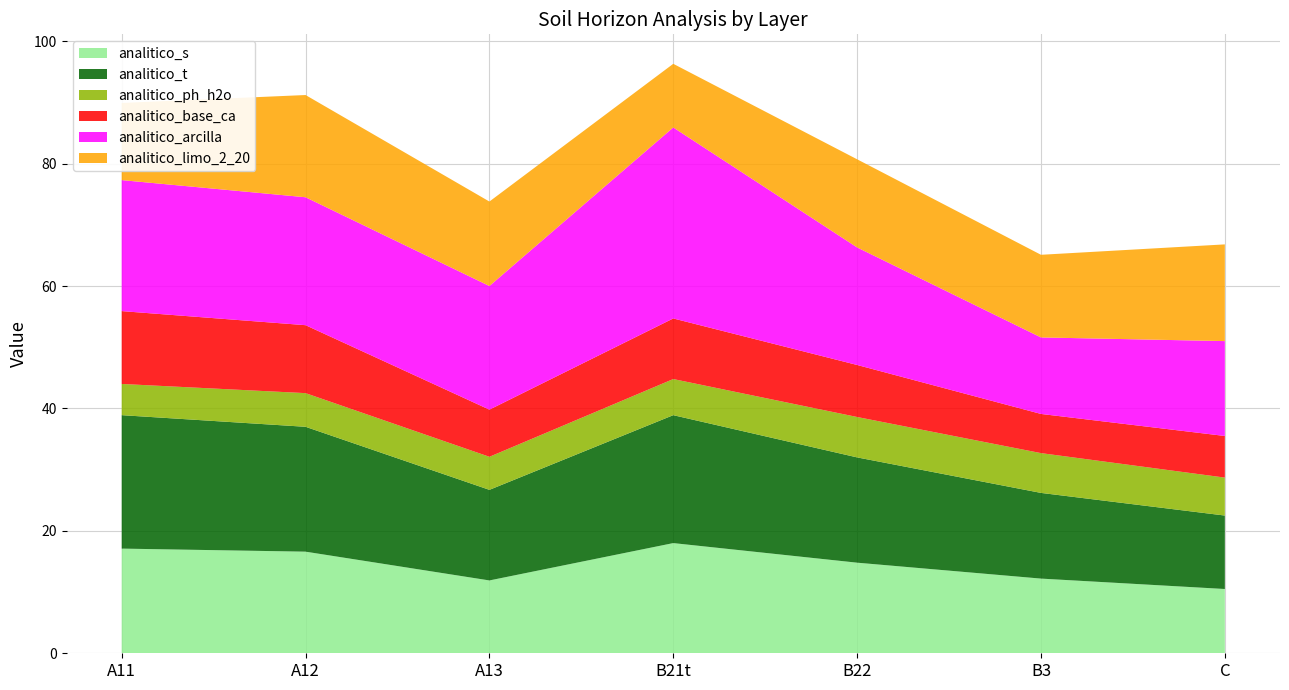

Reading right to left, extract all data points from this chart.

analitico_s: 10.5	12.2	14.8	18.0	11.9	16.6	17.1
analitico_t: 12.0	14.0	17.2	20.9	14.8	20.4	21.8
analitico_ph_h2o: 6.2	6.5	6.6	5.9	5.4	5.5	5.1
analitico_base_ca: 6.8	6.4	8.5	9.9	7.7	11.1	11.9
analitico_arcilla: 15.5	12.5	19.2	31.2	20.2	20.9	21.4
analitico_limo_2_20: 15.8	13.5	14.4	10.4	13.8	16.7	12.6